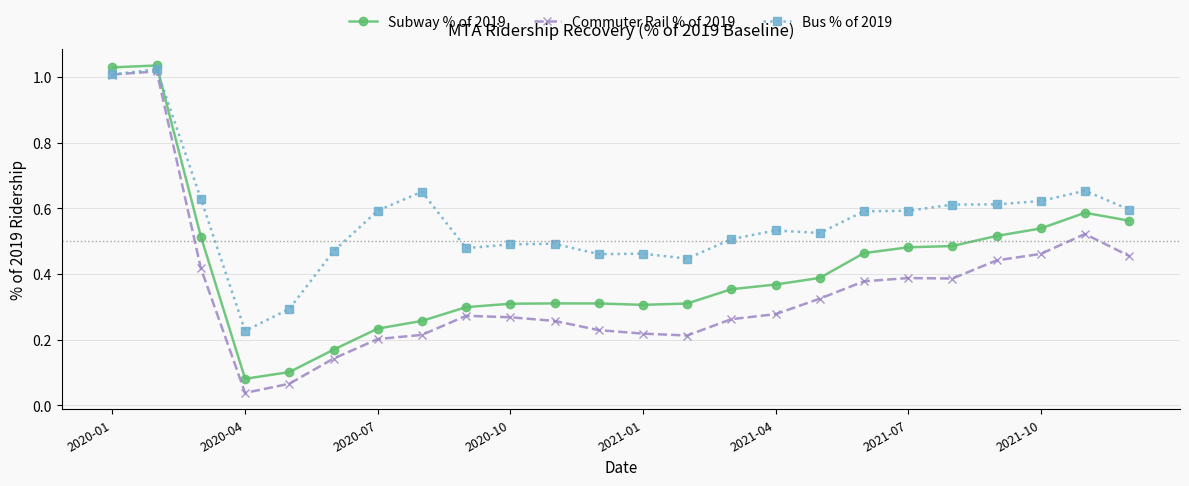

True or false: Commuter Rail % of 2019 has more than 2 interior local peaks.

True